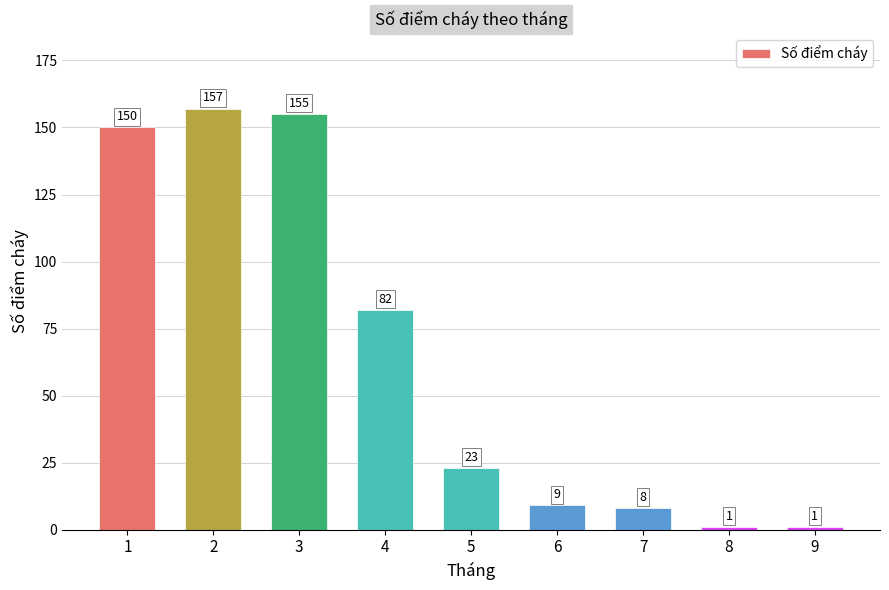

What is the maximum value shown in the chart?

157